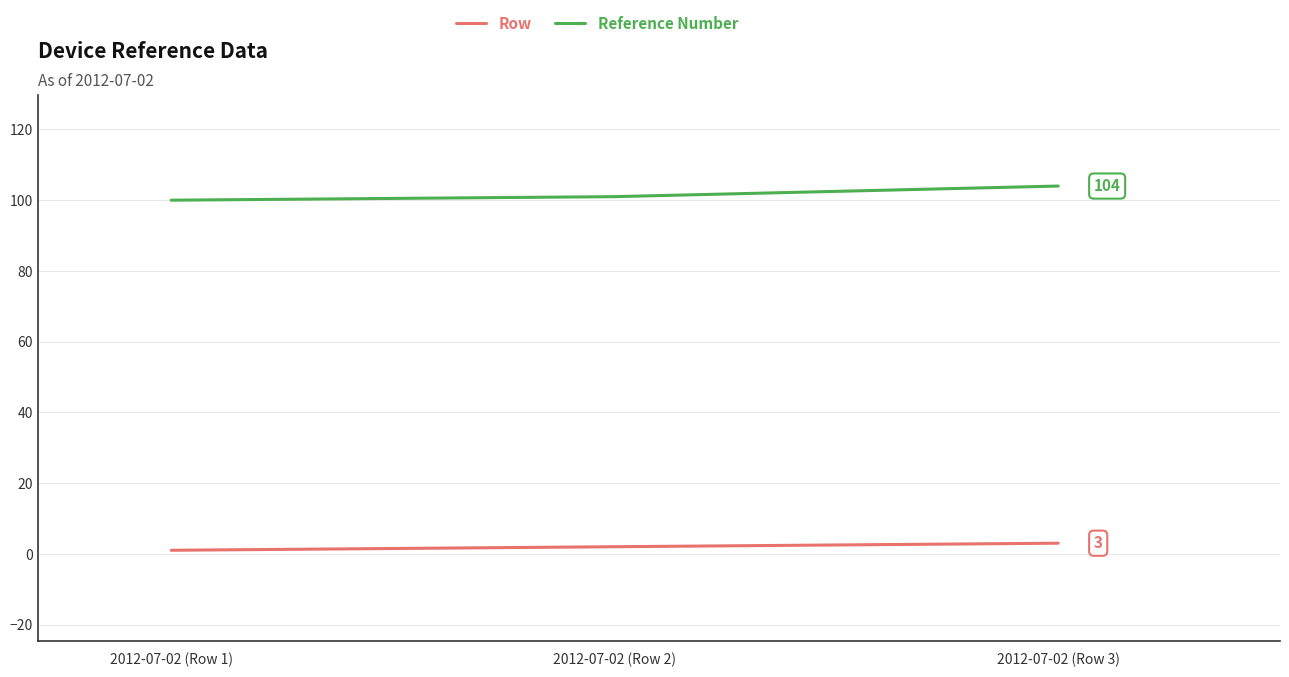

How many lines are shown in the chart?

2